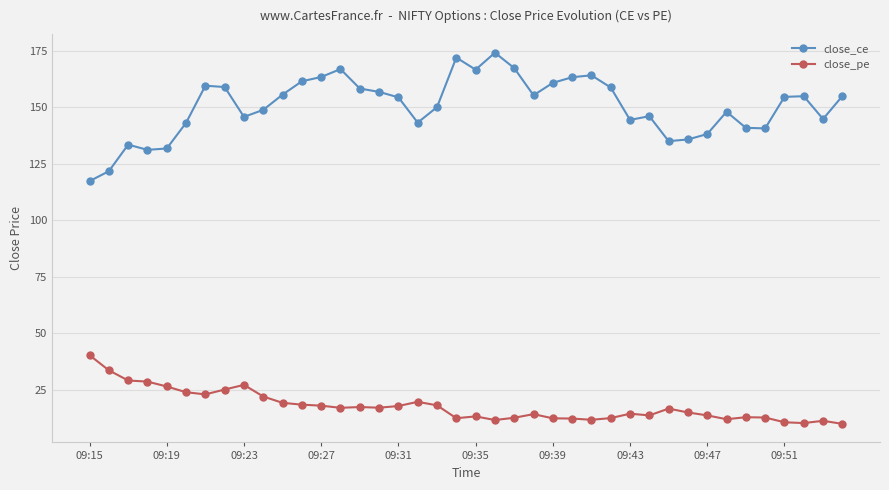

List the series in order of their overall mean, lowest first.

close_pe, close_ce